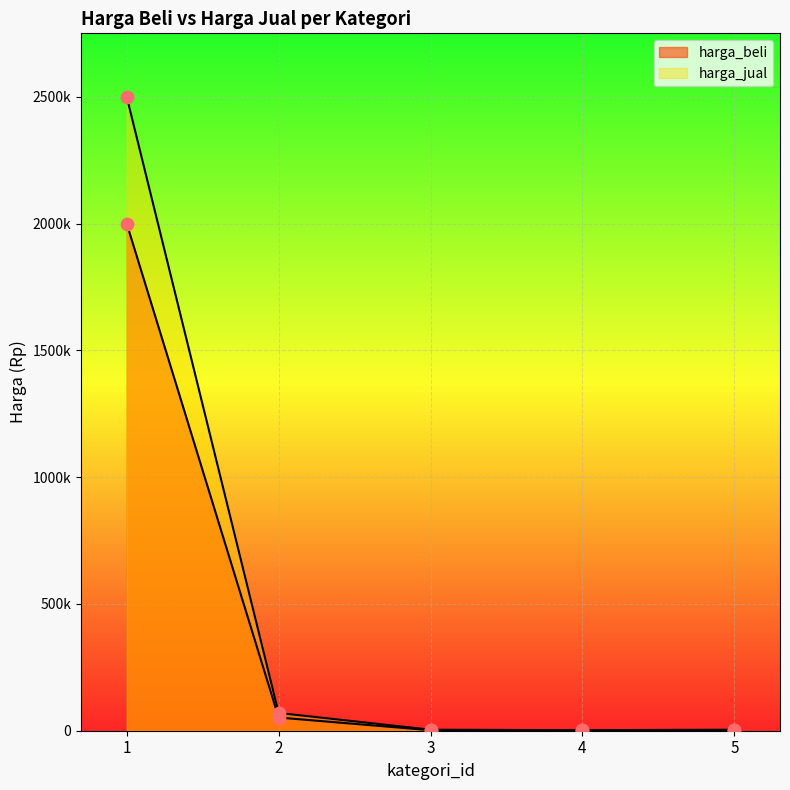

Which series reaches the minimum Y coordinate?

harga_beli